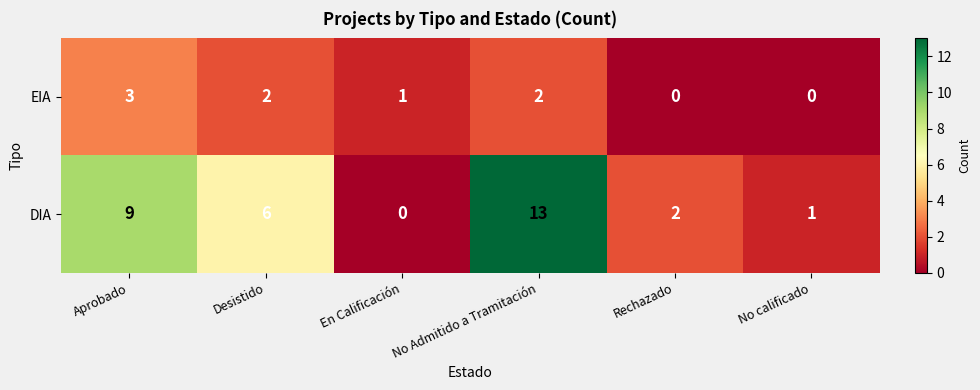

The DIA series shows 2 at Rechazado. True or false?

True